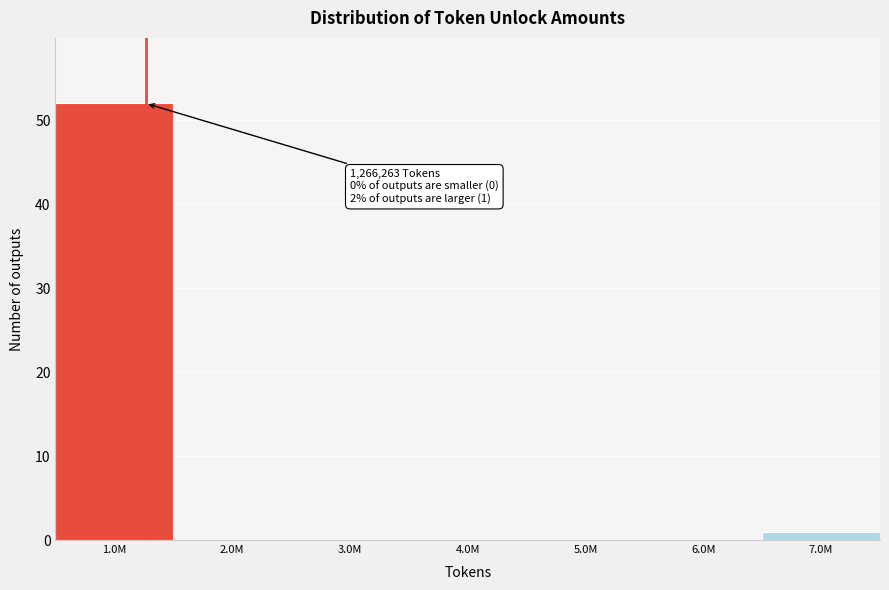

Reading left to right, transcribe all the data shown in this chart.

1.0M=52	2.0M=0	3.0M=0	4.0M=0	5.0M=0	6.0M=0	7.0M=1